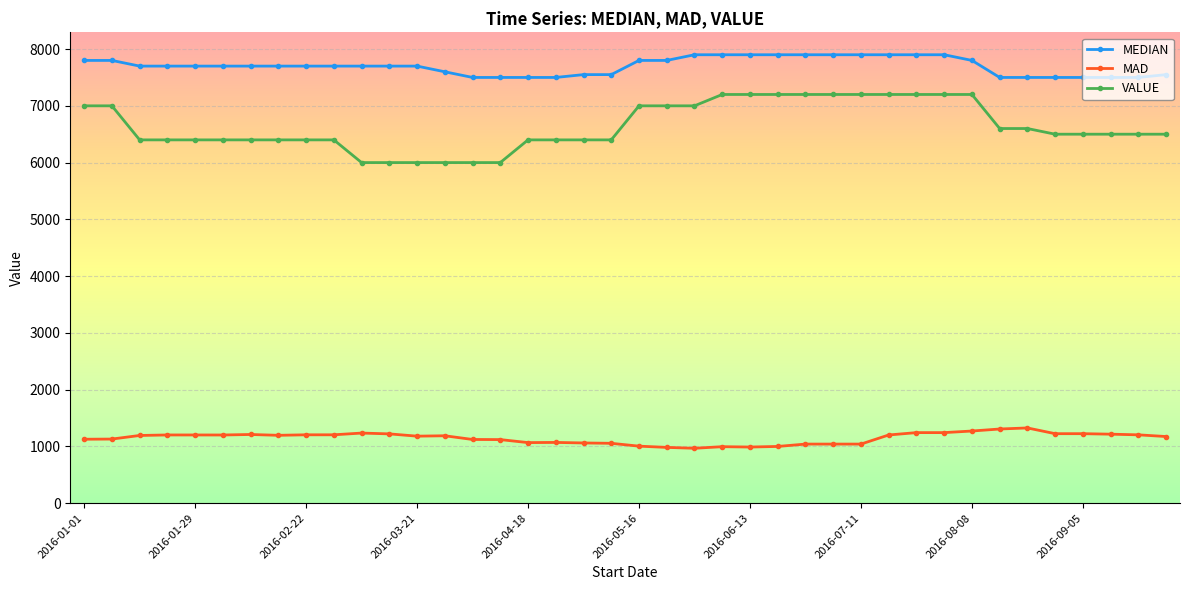

What is the highest value of the VALUE series?

7200.0